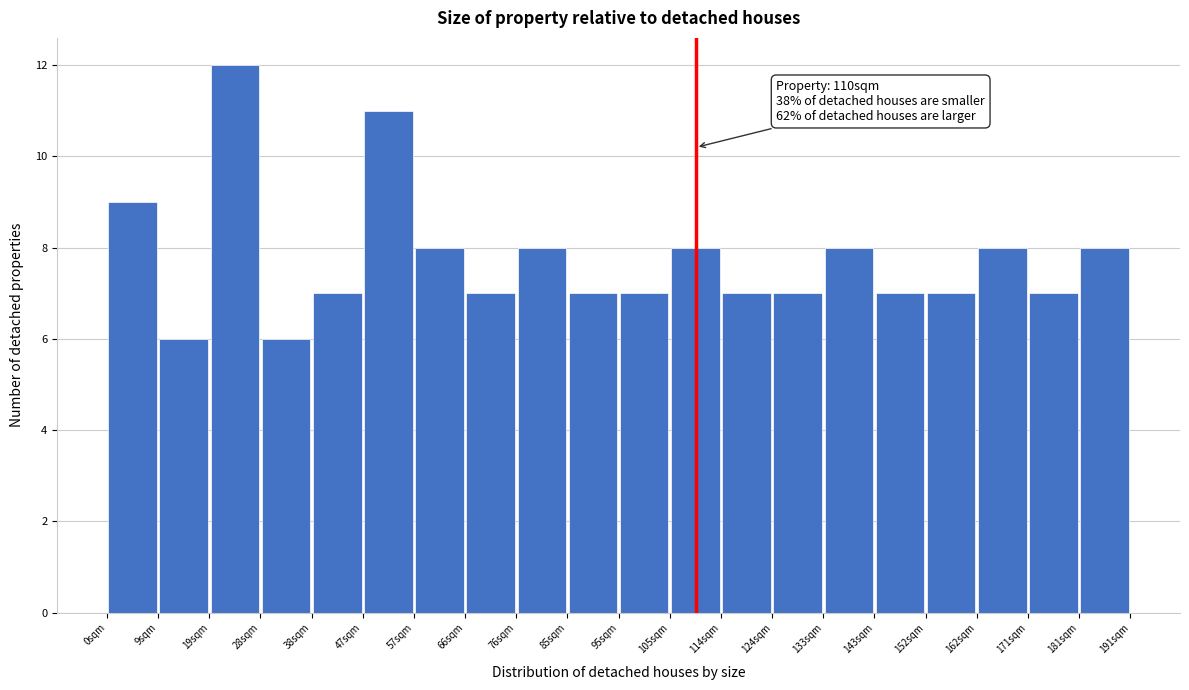

Which range on the x-axis has the tallest bar?

19 to 29